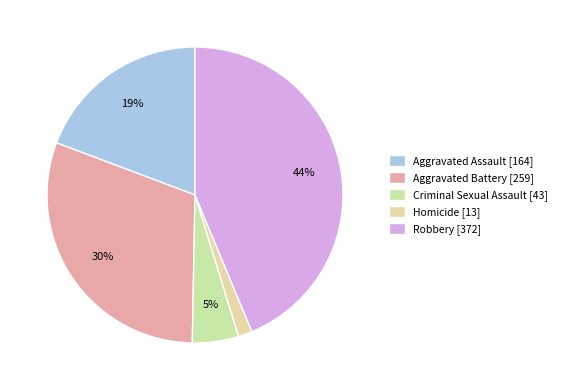

To the nearest percent, what percentage of the pie is Homicide?

2%